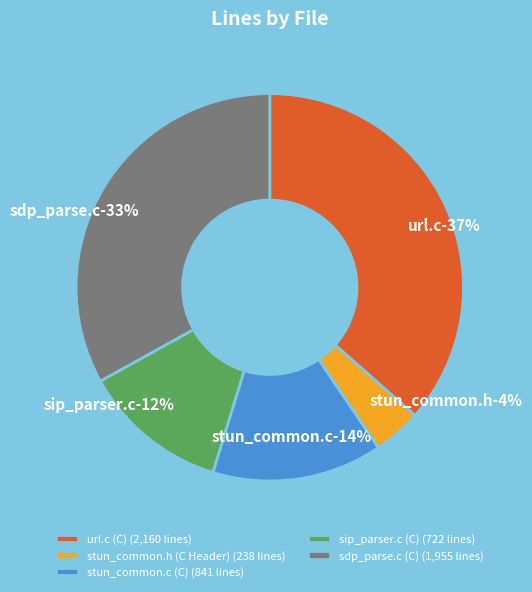

What percentage is the stun_common.c (C) slice, to the nearest percent?

14%